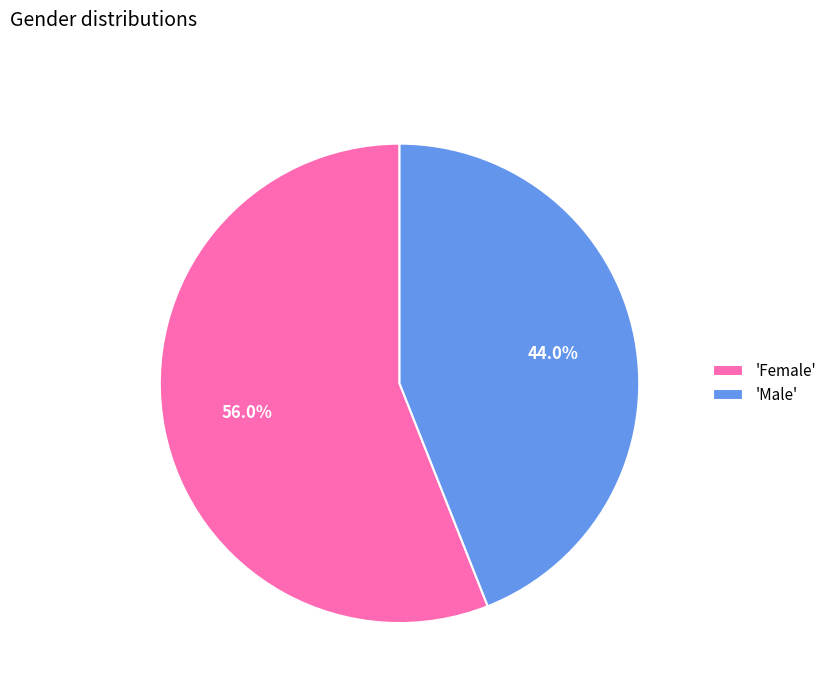

Rank the categories by value from lowest to highest.

'Male', 'Female'